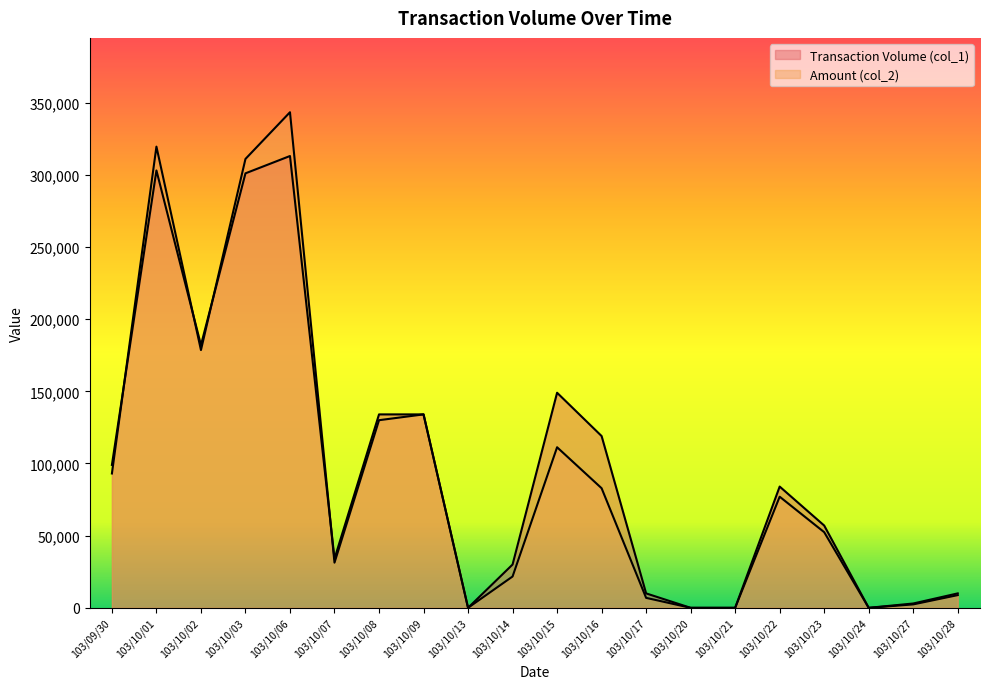

Is the value of Amount (col_2) at 103/10/03 greater than the value of Transaction Volume (col_1) at 103/10/15?

Yes